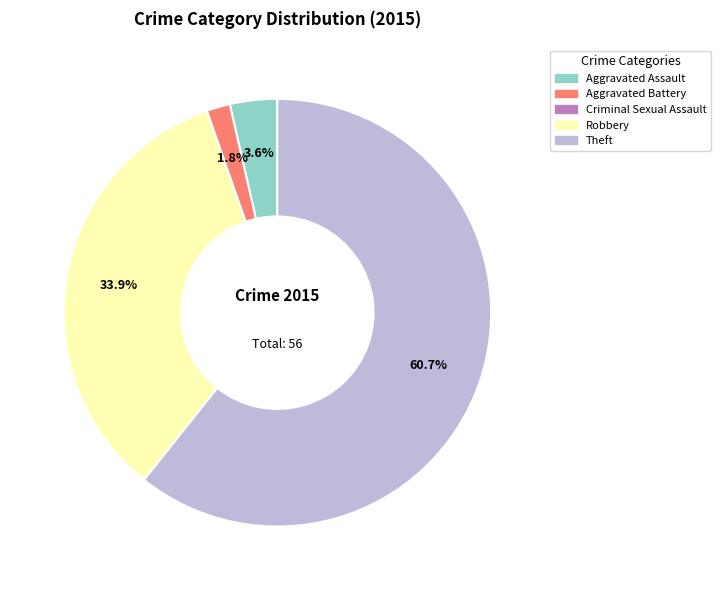

Does Theft represent more than half of the total?

Yes